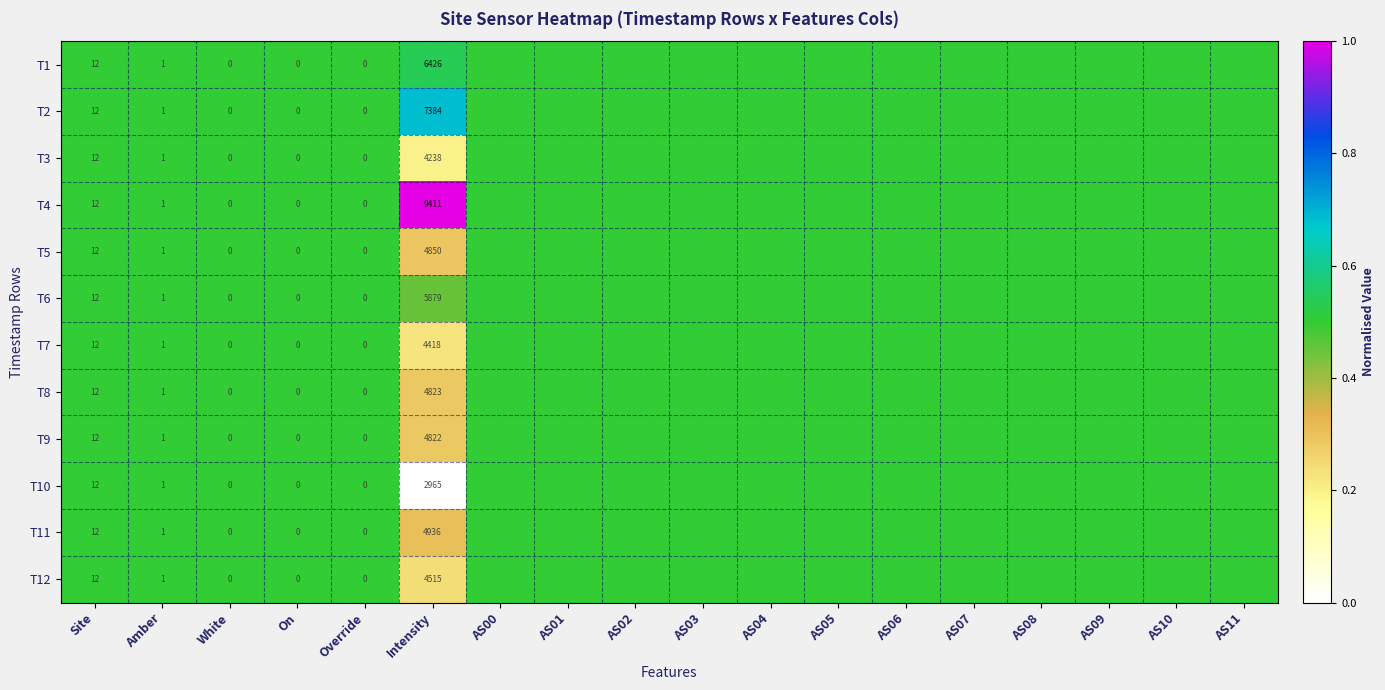

Count the T12 values in the range 0 to 1.

18